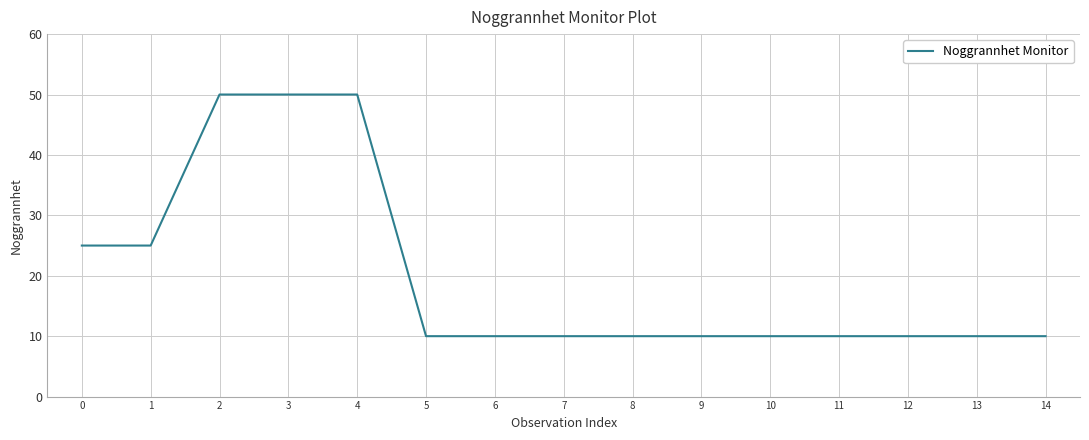

Is it true that the value at 3 is 11?

False